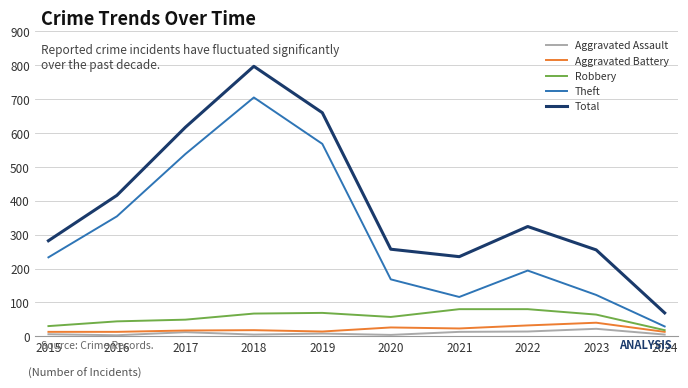

What value does the Aggravated Battery series have at 2019, to the nearest 5?

15